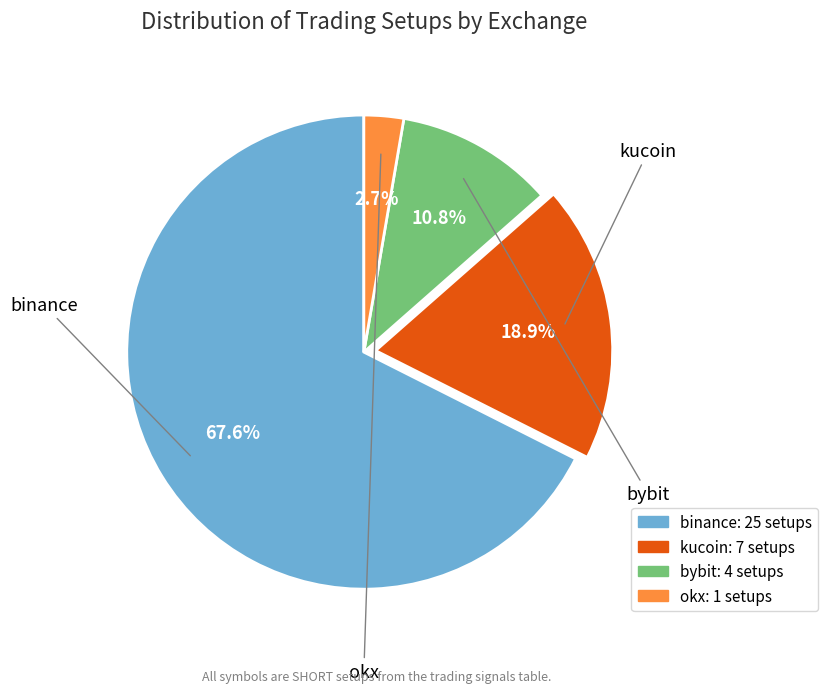

What percentage is the okx slice, to the nearest percent?

3%